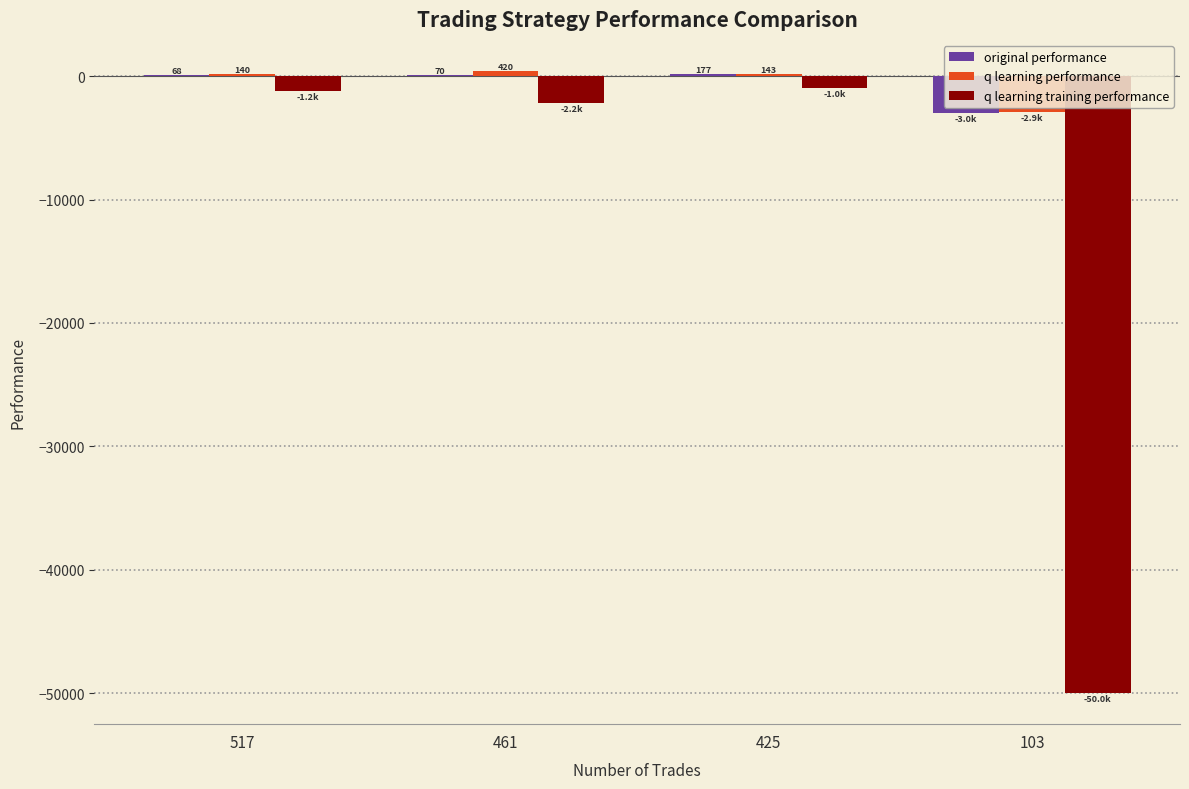

What is the sum of all original performance values?

-2658.0